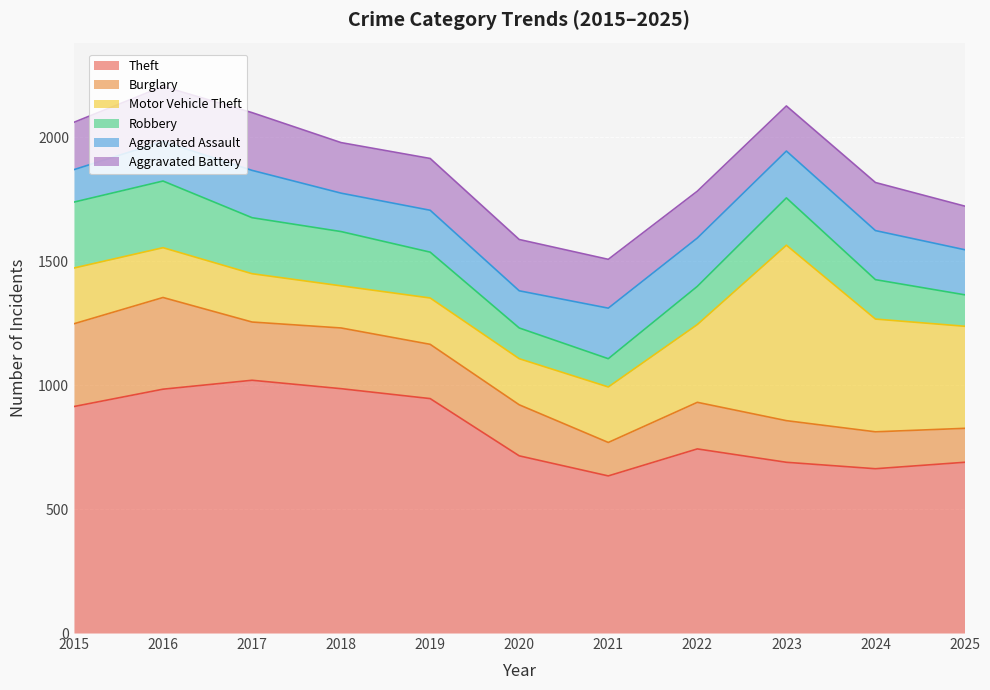

What are all the series names shown in the legend?

Theft, Burglary, Motor Vehicle Theft, Robbery, Aggravated Assault, Aggravated Battery